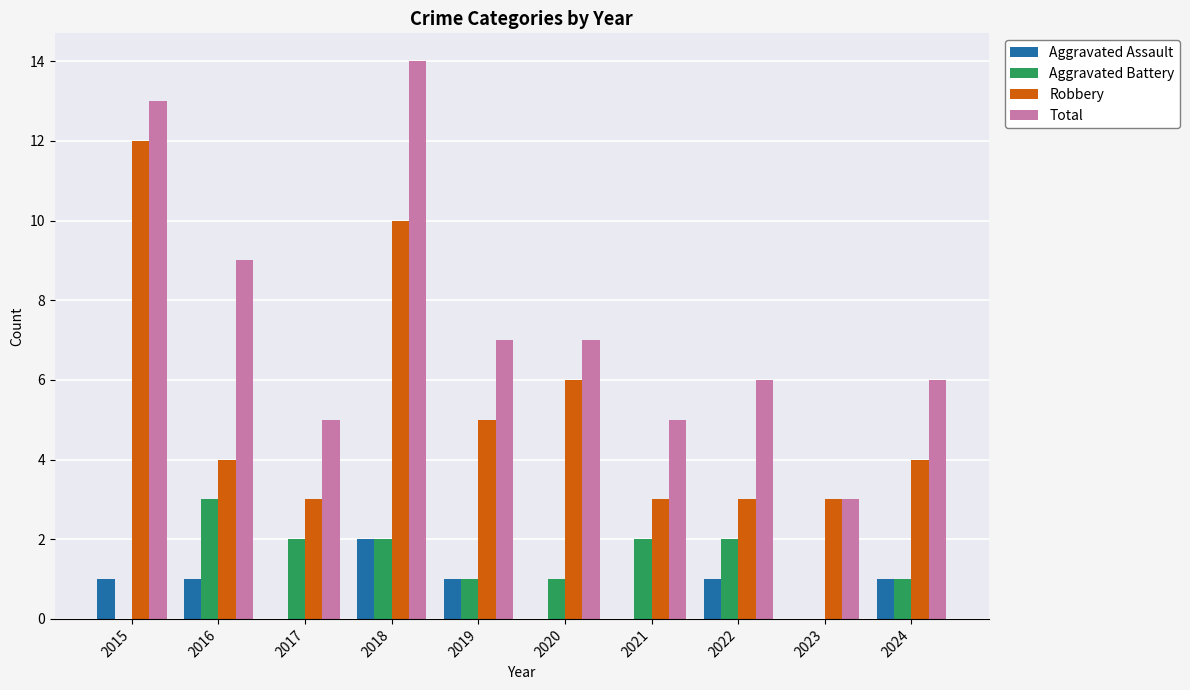

What is the sum of all Aggravated Battery values?

14